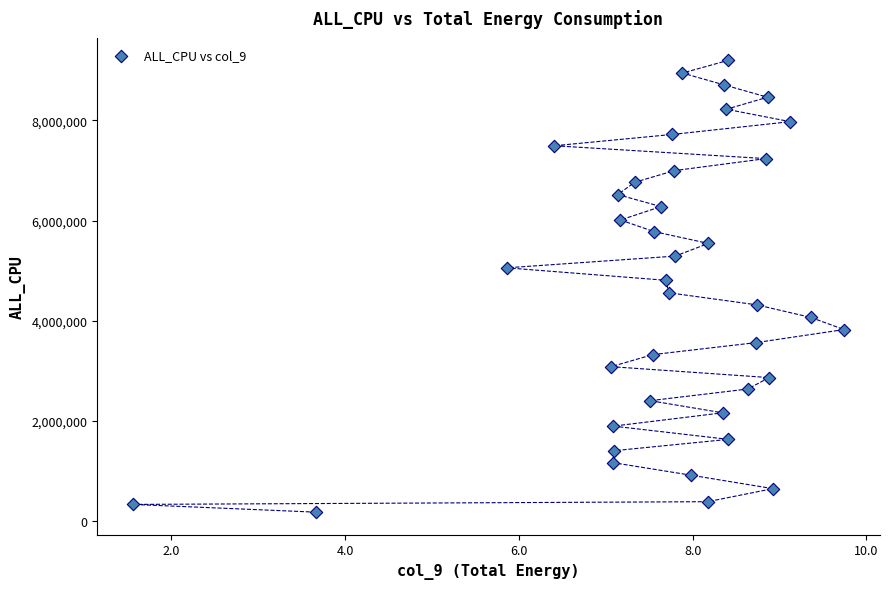

What is the range of Y values (max minus min)?

9011202